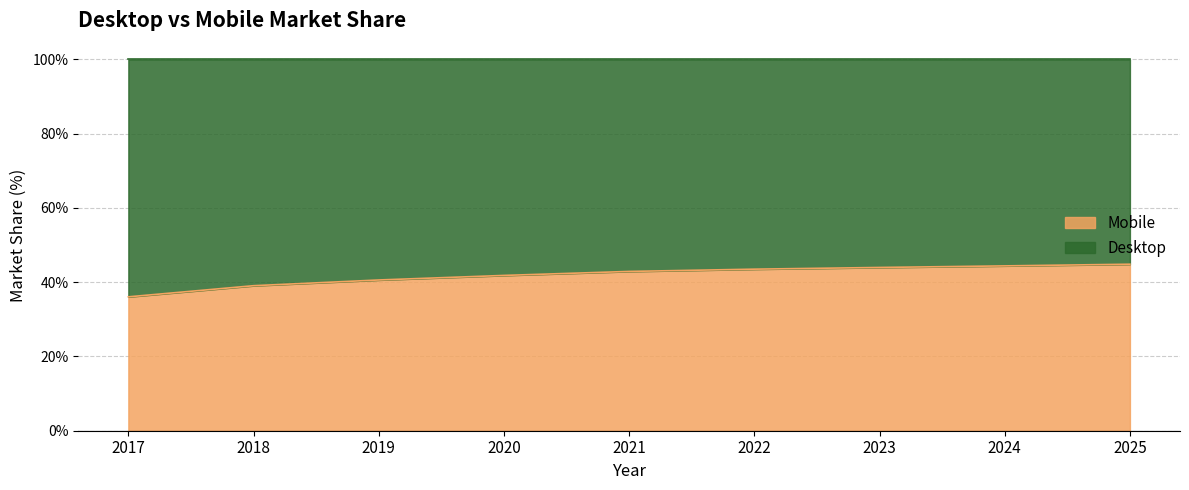

Reading left to right, what are all the values shown in this chart?

2017=36.1	2018=39.1	2019=40.6	2020=41.8	2021=42.9	2022=43.5	2023=44.0	2024=44.4	2025=44.8